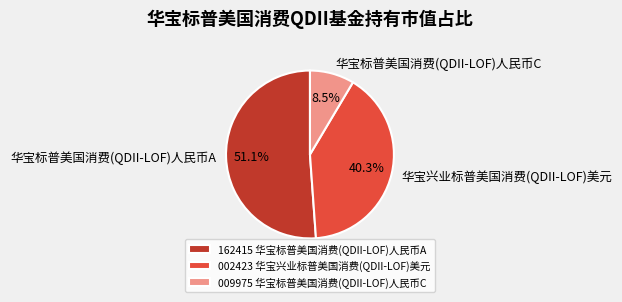

Does 华宝标普美国消费(QDII-LOF)人民币A represent more than half of the total?

Yes